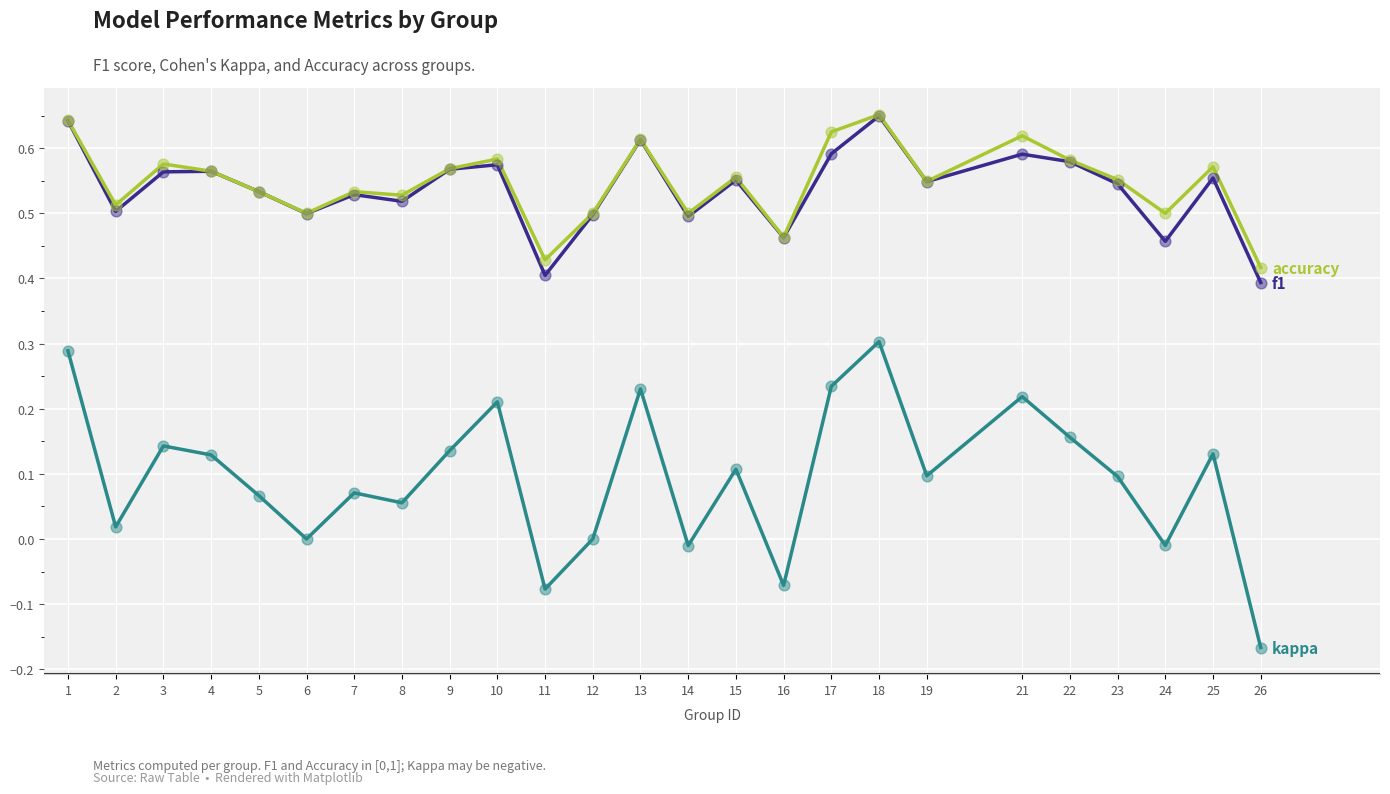

What is the total value across all series at 4?

1.3